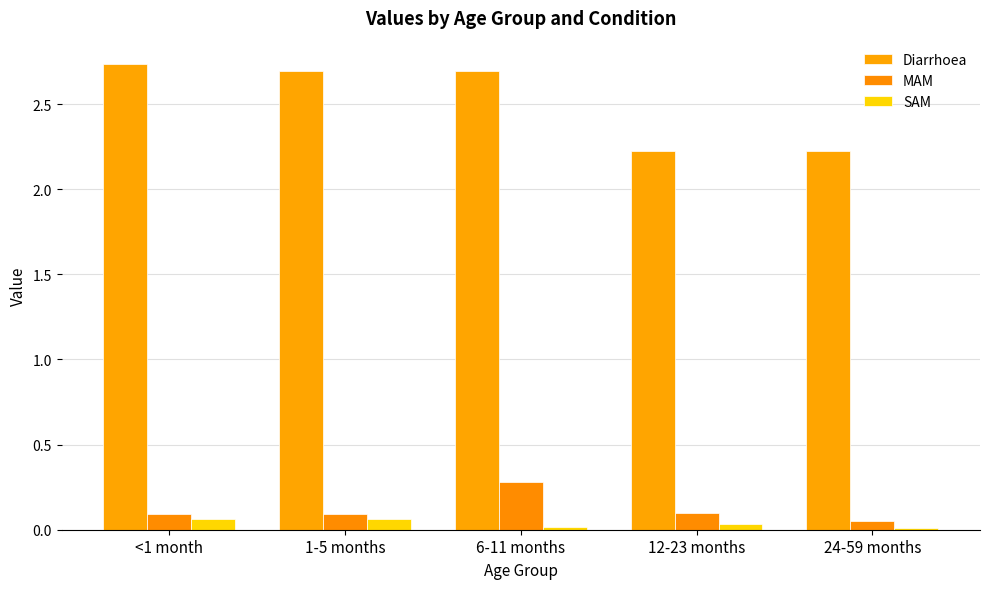

Rank the series by their maximum value, from highest to lowest.

Diarrhoea, MAM, SAM